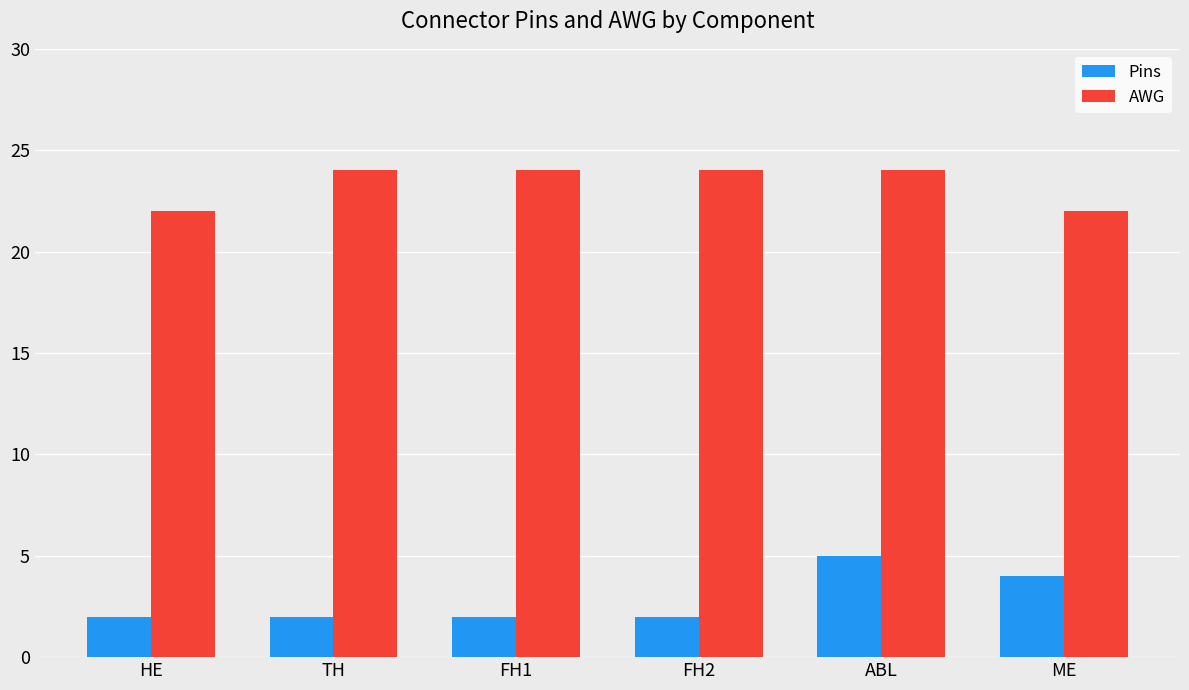

Count the AWG values in the range 22 to 24.

6